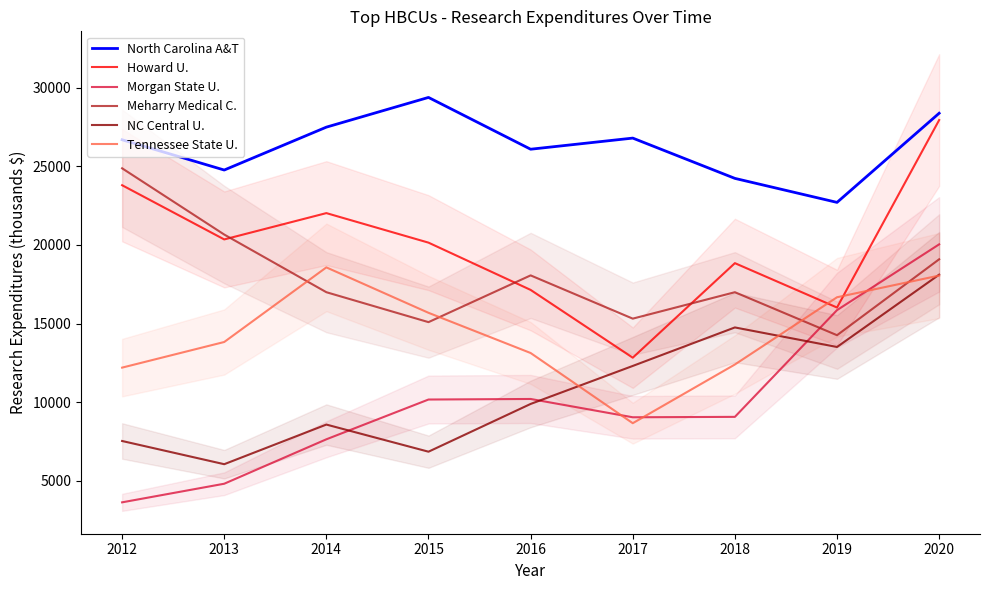

True or false: NC Central U. and North Carolina A&T cross at least once.

False